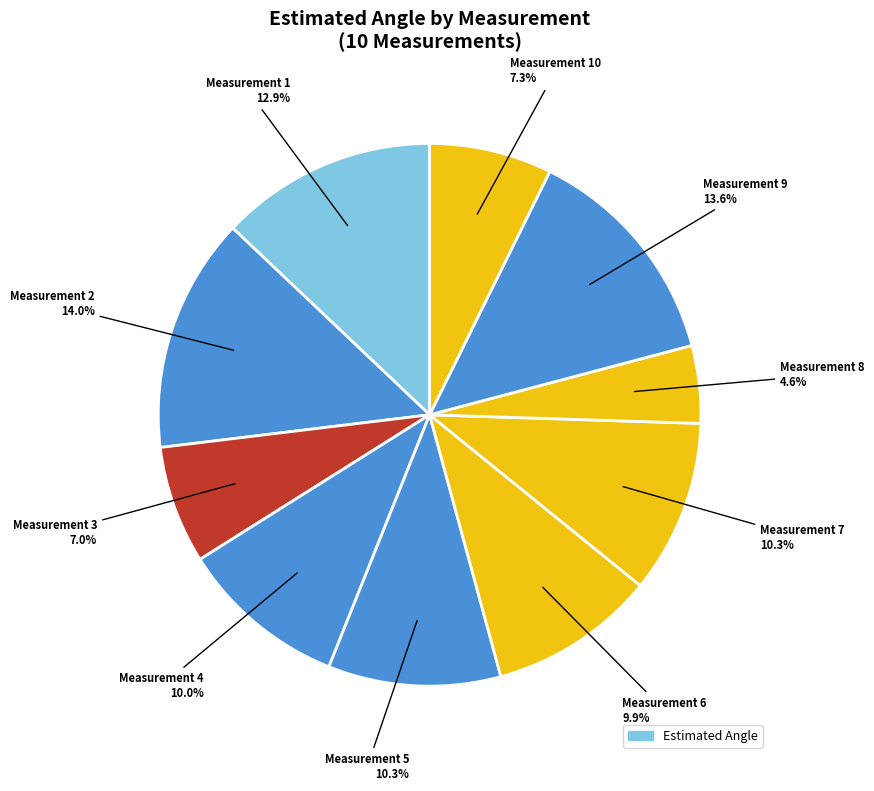

Is there a majority slice in this chart?

No